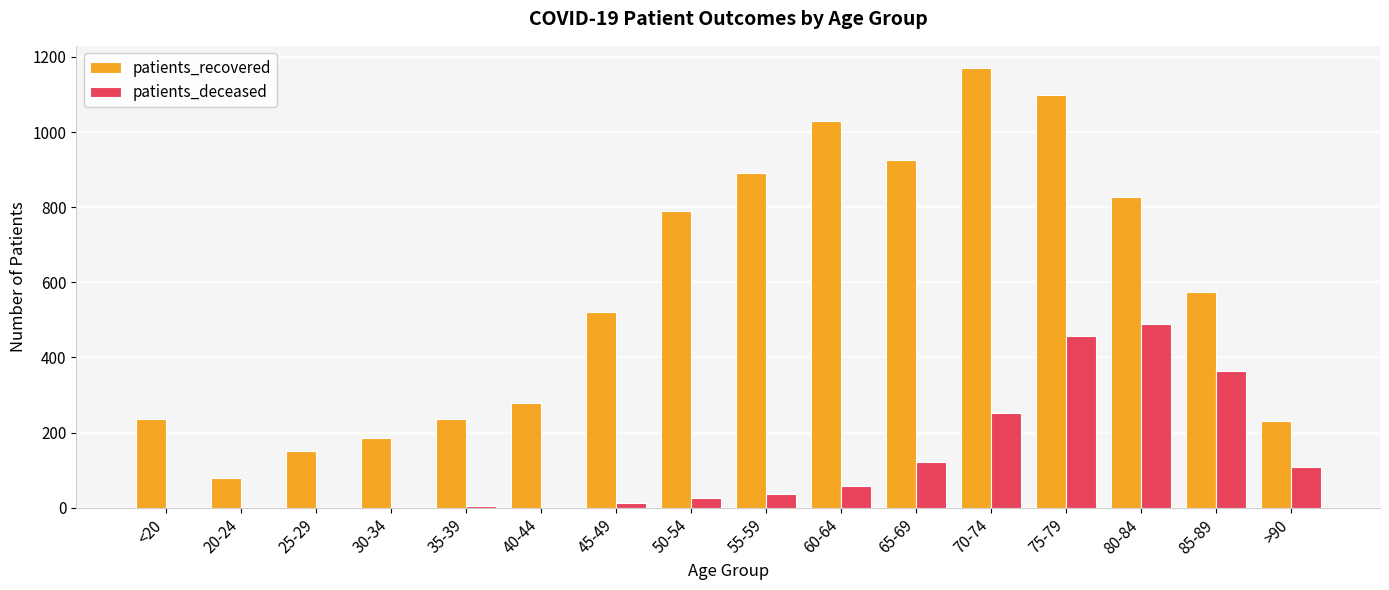

The value of patients_recovered at 85-89 is 133. True or false?

False